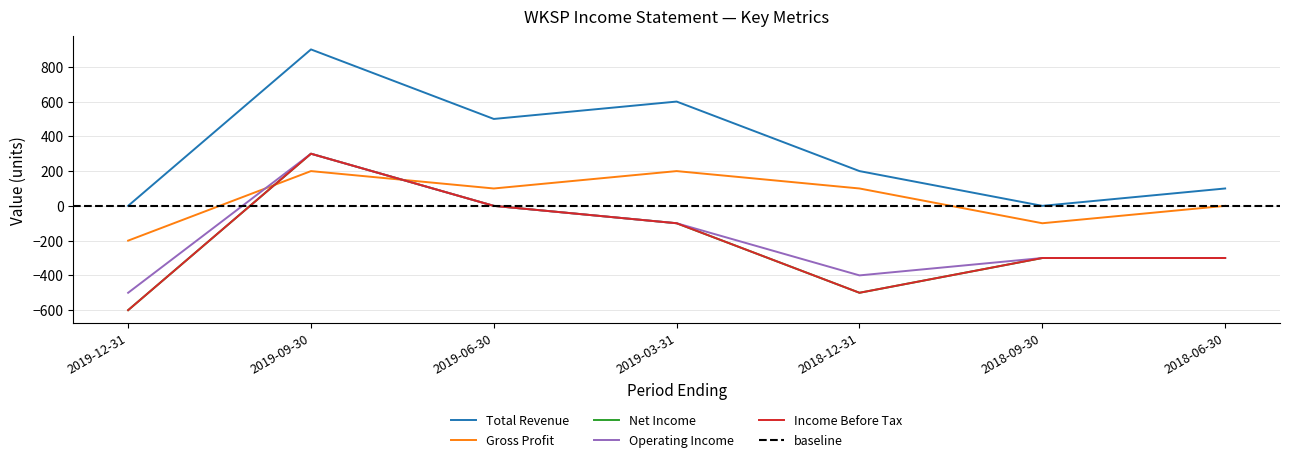

Reading left to right, transcribe all the data shown in this chart.

Total Revenue: 2019-12-31=0	2019-09-30=900	2019-06-30=500	2019-03-31=600	2018-12-31=200	2018-09-30=0	2018-06-30=100
Gross Profit: 2019-12-31=-200	2019-09-30=200	2019-06-30=100	2019-03-31=200	2018-12-31=100	2018-09-30=-100	2018-06-30=0
Net Income: 2019-12-31=-600	2019-09-30=300	2019-06-30=0	2019-03-31=-100	2018-12-31=-500	2018-09-30=-300	2018-06-30=-300
Operating Income: 2019-12-31=-500	2019-09-30=300	2019-06-30=0	2019-03-31=-100	2018-12-31=-400	2018-09-30=-300	2018-06-30=-300
Income Before Tax: 2019-12-31=-600	2019-09-30=300	2019-06-30=0	2019-03-31=-100	2018-12-31=-500	2018-09-30=-300	2018-06-30=-300